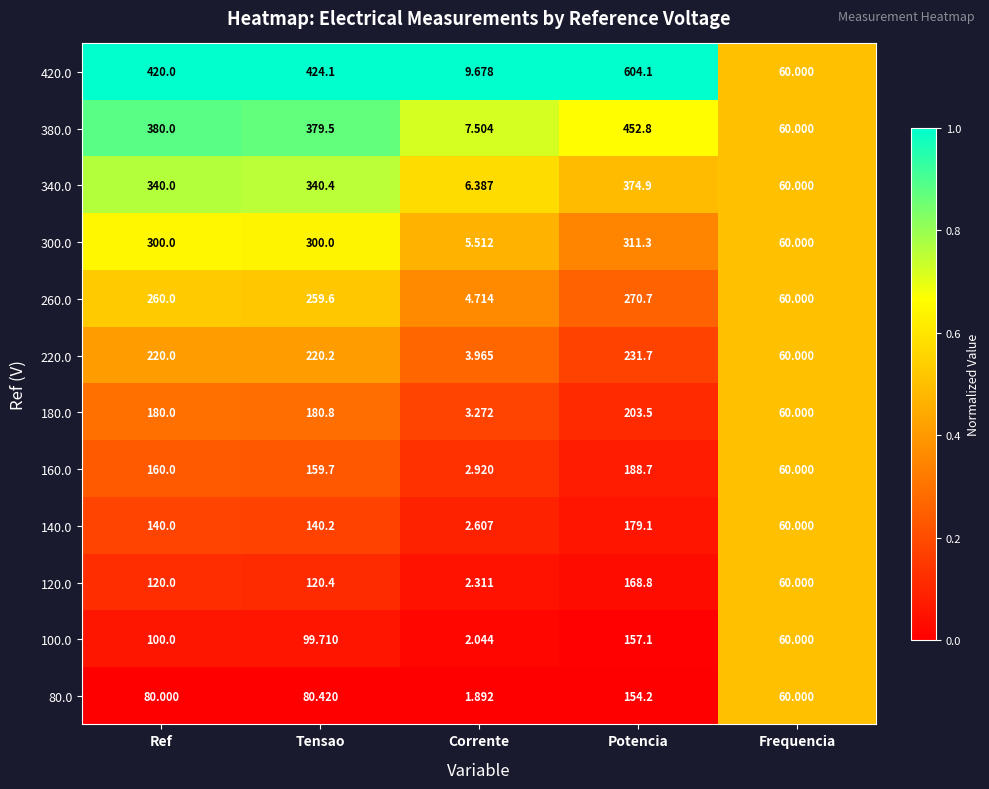

What is the maximum value shown in the chart?

604.1